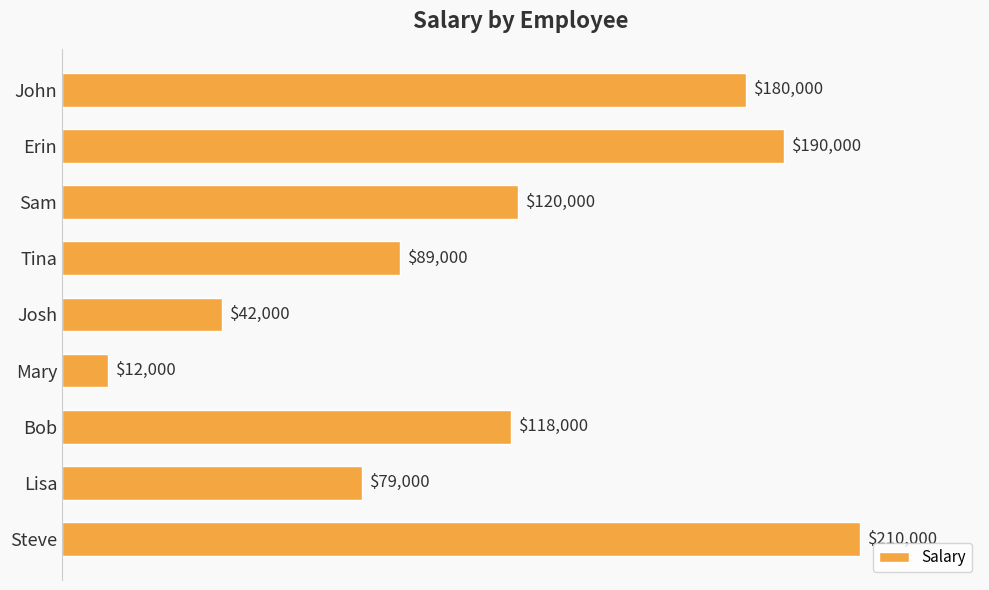

What is the change in value from John to Sam?

-60000